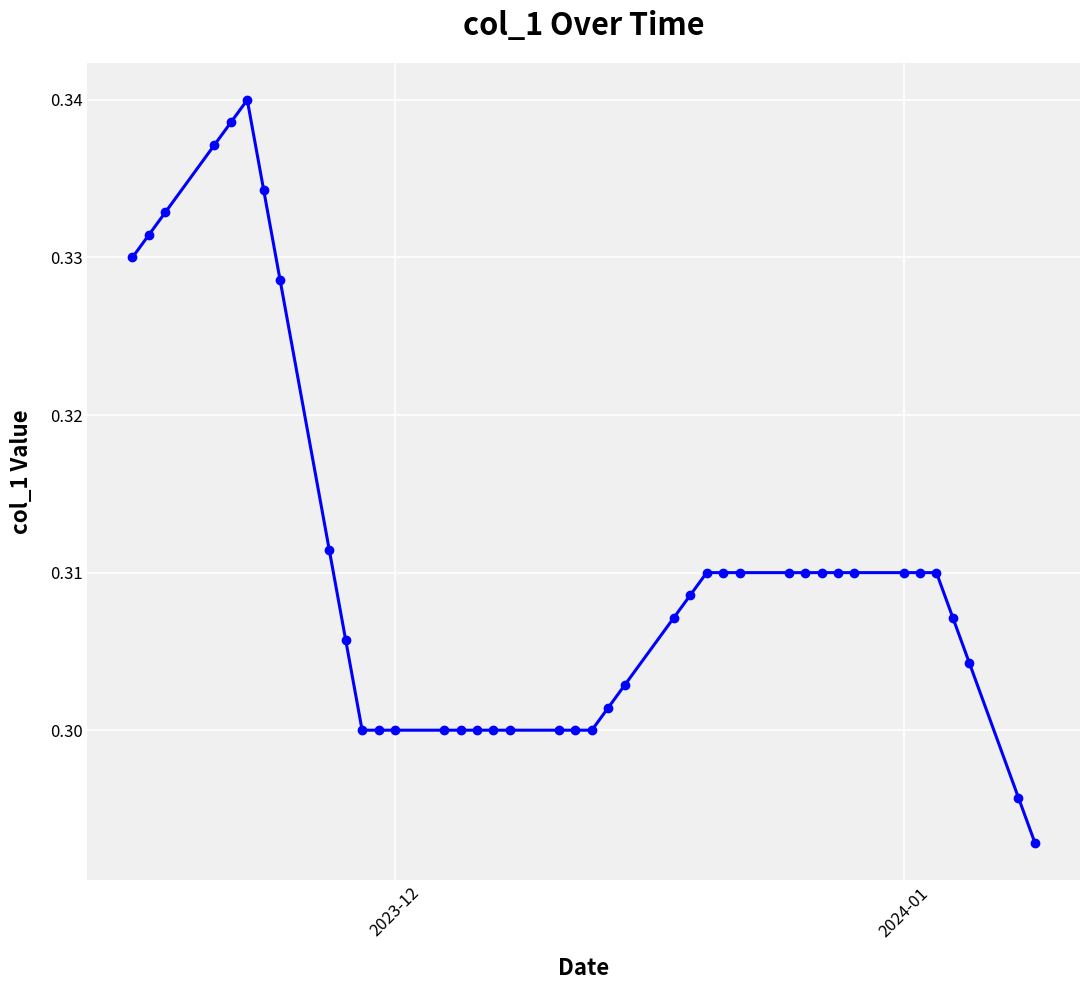

How many lines are shown in the chart?

1